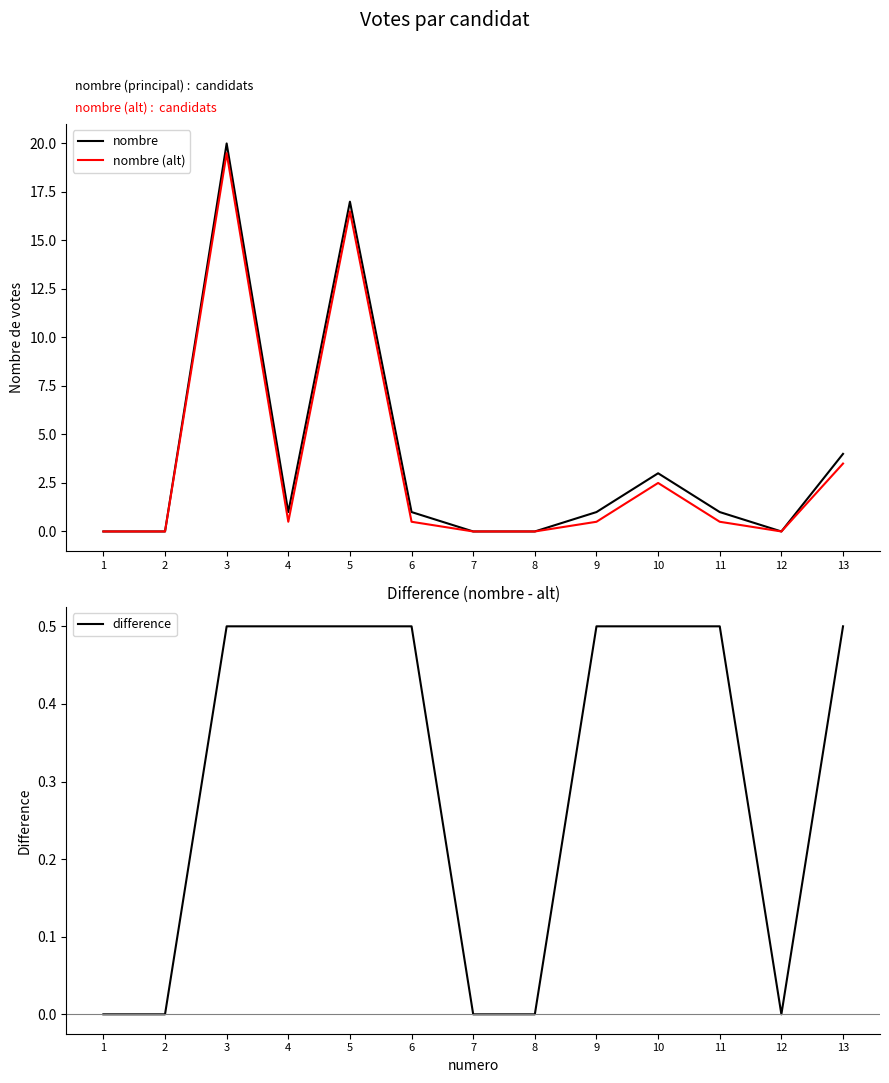

What is the total value across all series at 10?

6.0